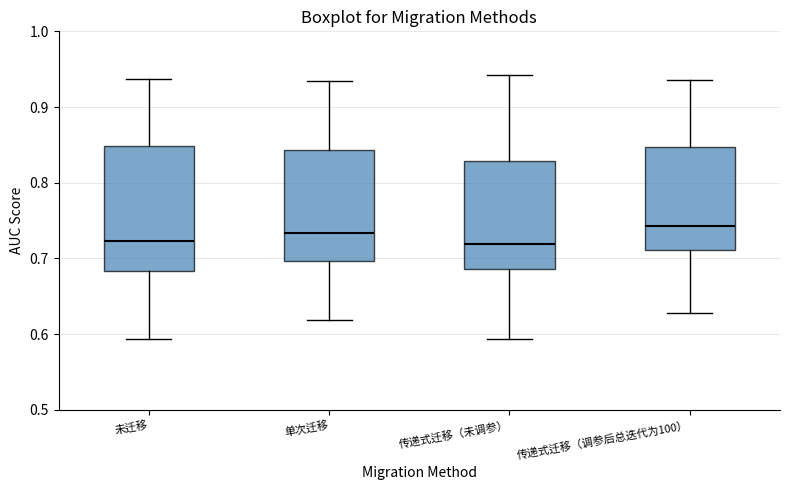

Reading left to right, read every box against the y-axis: the position of its median line, the range the box covers, and the ends of its whiskers. The values are not printed on the chart, so give them approximately, as read against the axis.

未迁移: median 0.72, box 0.68 to 0.85, whiskers 0.59 to 0.94
单次迁移: median 0.73, box 0.70 to 0.84, whiskers 0.62 to 0.93
传递式迁移（未调参）: median 0.72, box 0.69 to 0.83, whiskers 0.59 to 0.94
传递式迁移（调参后总迭代为100）: median 0.74, box 0.71 to 0.85, whiskers 0.63 to 0.94